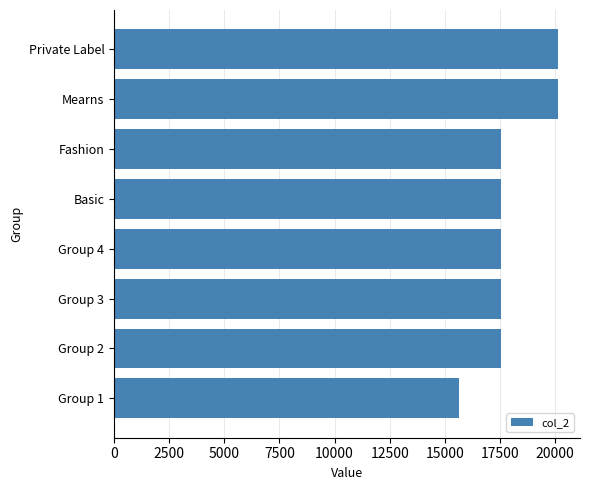

At which category does the chart reach its minimum across all series?

Group 1